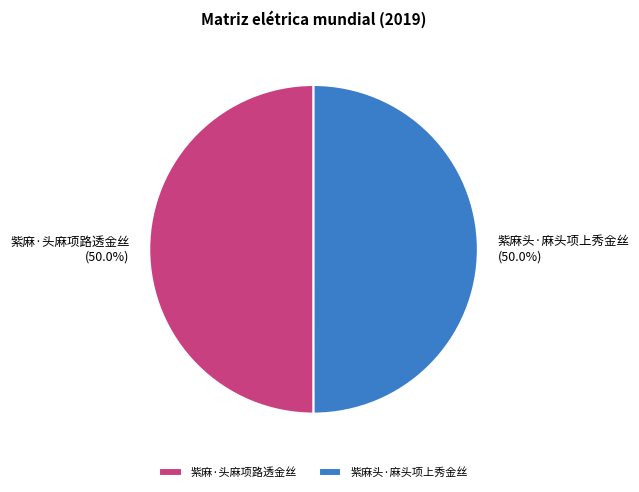

Is it true that 紫麻·头麻项路透金丝 is 38% of the pie?

False